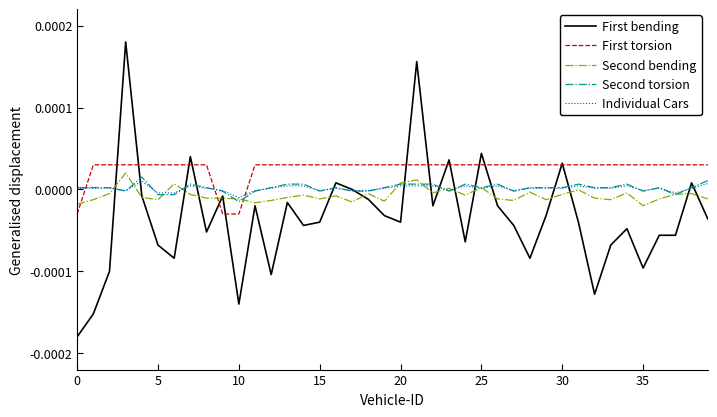

Which series has the largest total across all categories?

First torsion